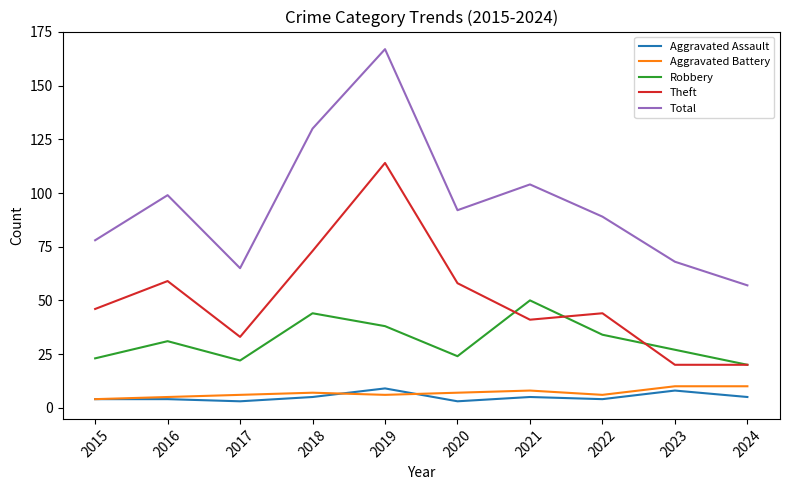

Between which two adjacent categories do Theft and Robbery first intersect?

2020 and 2021